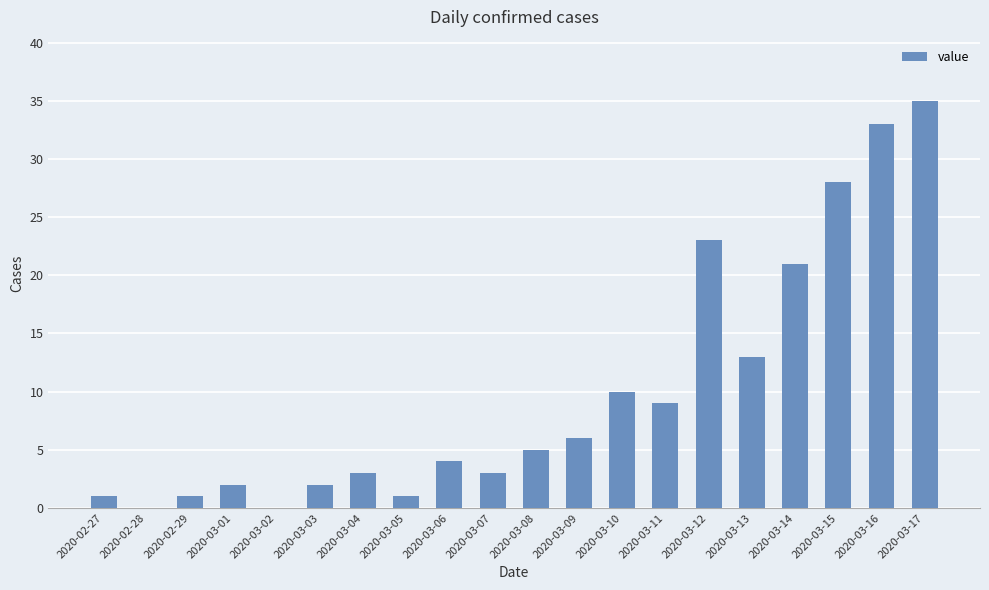

True or false: the data shows 33 at 2020-03-16.

True